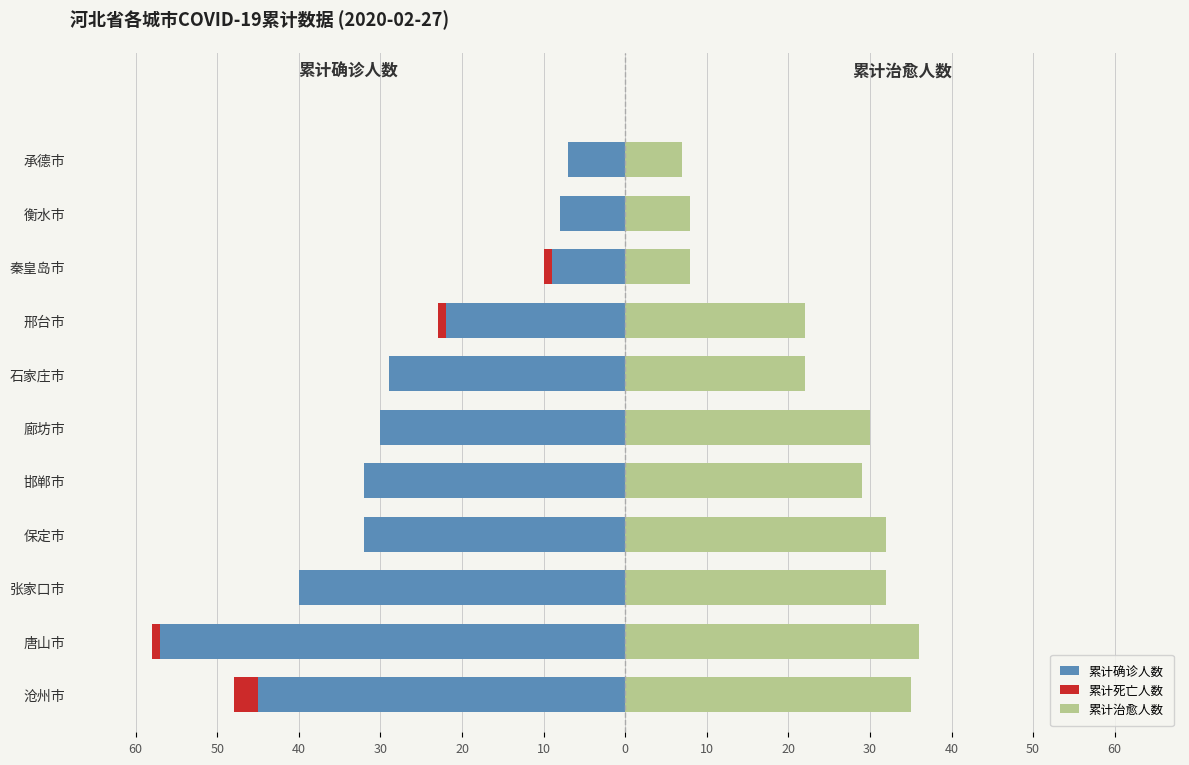

Reading right to left, list all the values displayed in this chart.

累计确诊人数: -7	-8	-10	-23	-29	-30	-32	-32	-40	-58	-48
累计死亡人数: 0	0	-1	-1	0	0	0	0	0	-1	-3
累计治愈人数: 7	8	8	22	22	30	29	32	32	36	35